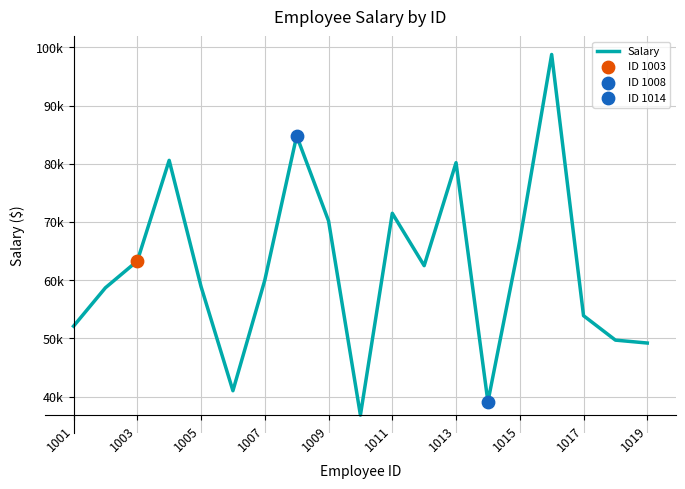

Does the chart have visible grid lines?

Yes